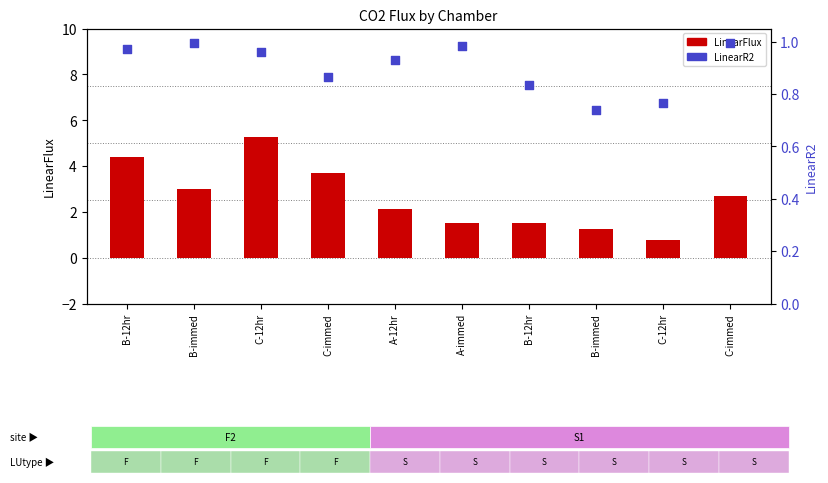

At which category is the sum across all series the highest?

C-12hr